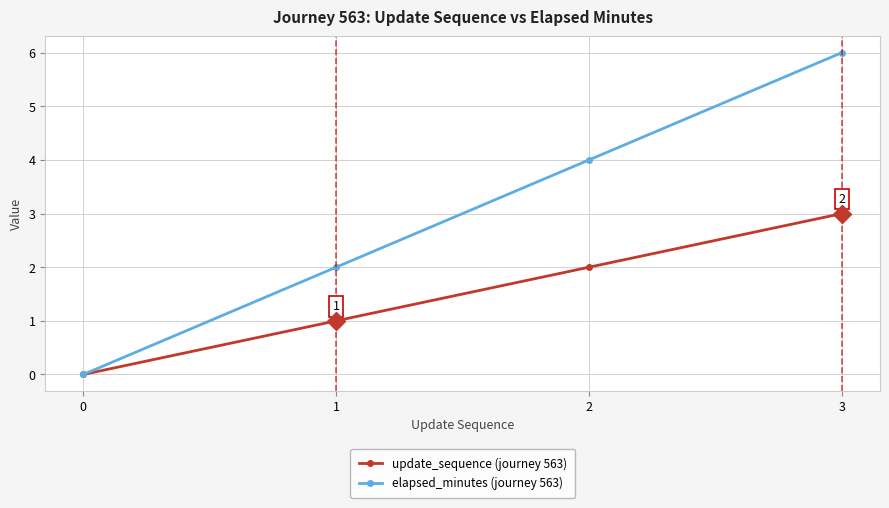

How many distinct data groups are displayed?

2